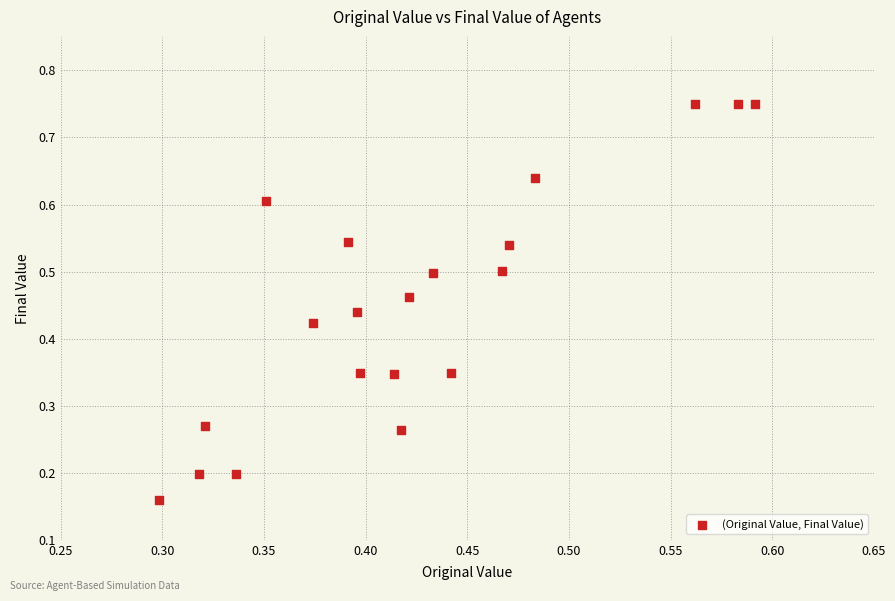

How many data points are displayed?

20